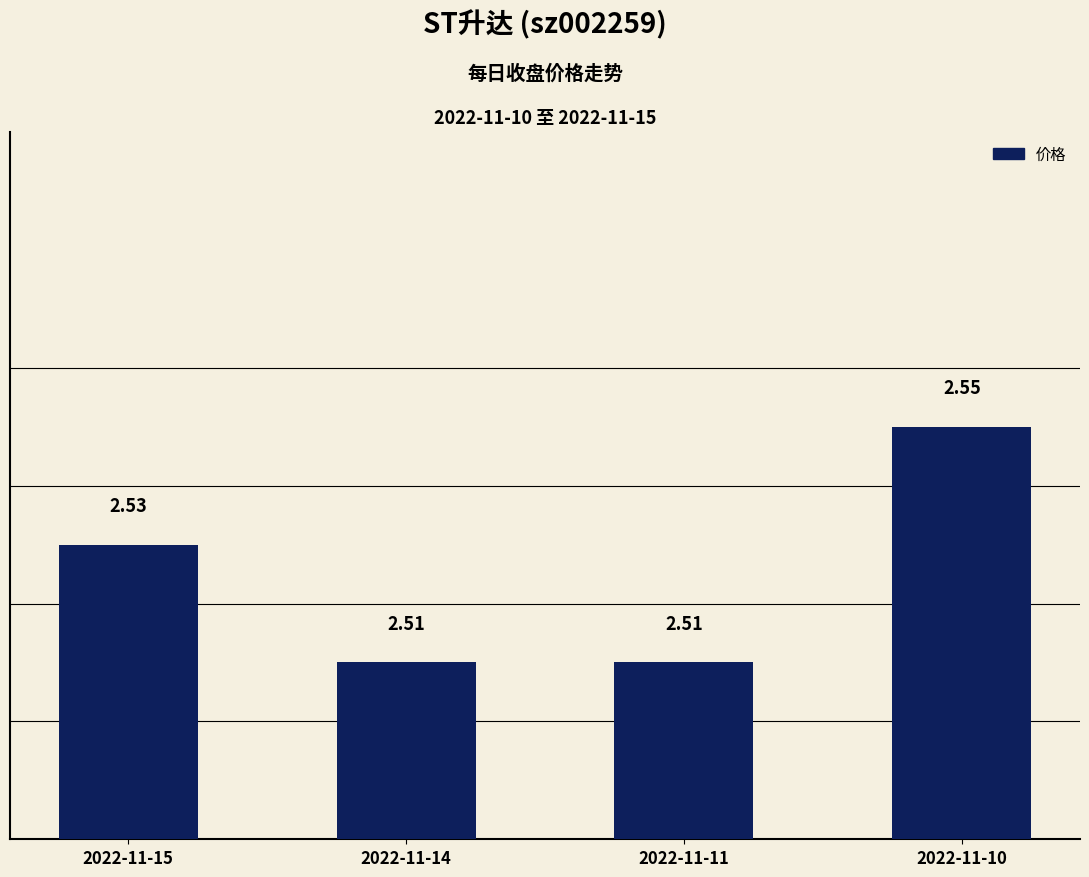

The value at 2022-11-10 is 2.5. True or false?

True